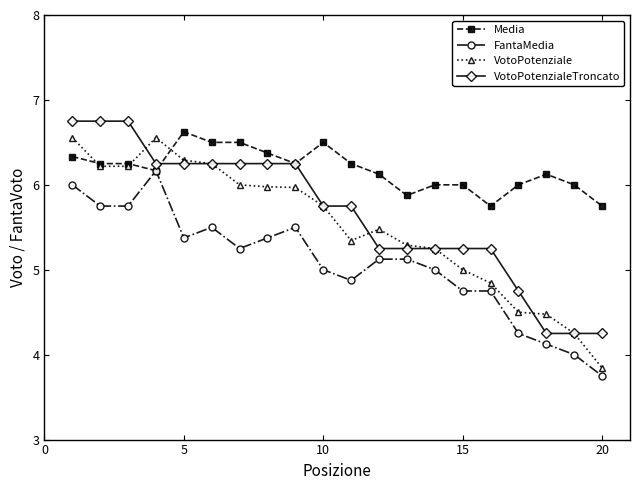

Which series has the largest range (max minus min)?

VotoPotenziale